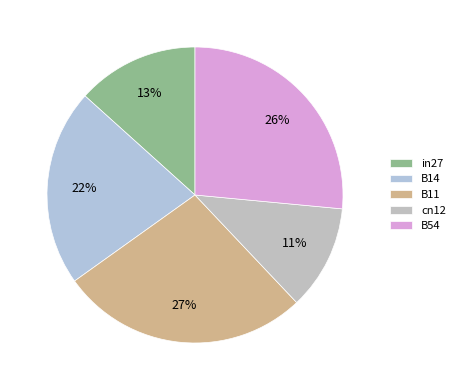

How many slices are in this pie chart?

5